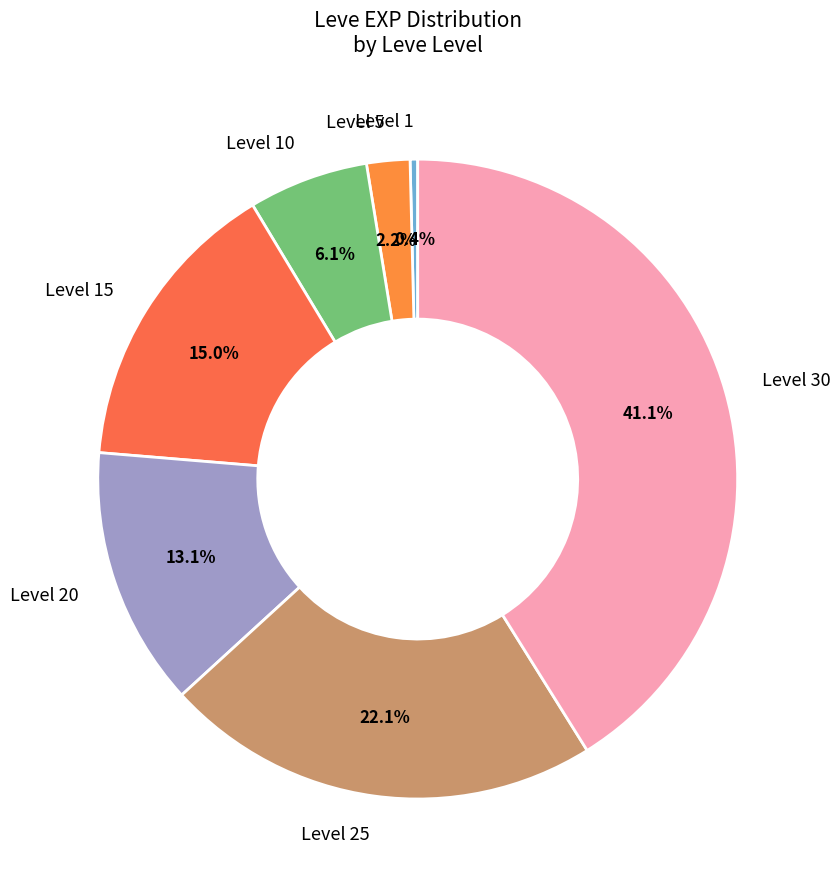

Does Level 10 account for over 50% of the chart?

No